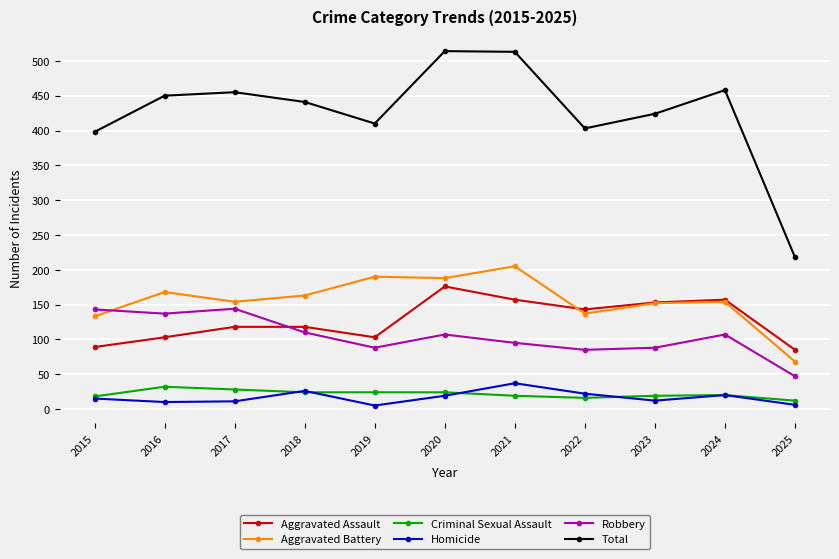

Where does the Robbery series first go above 107?

2015